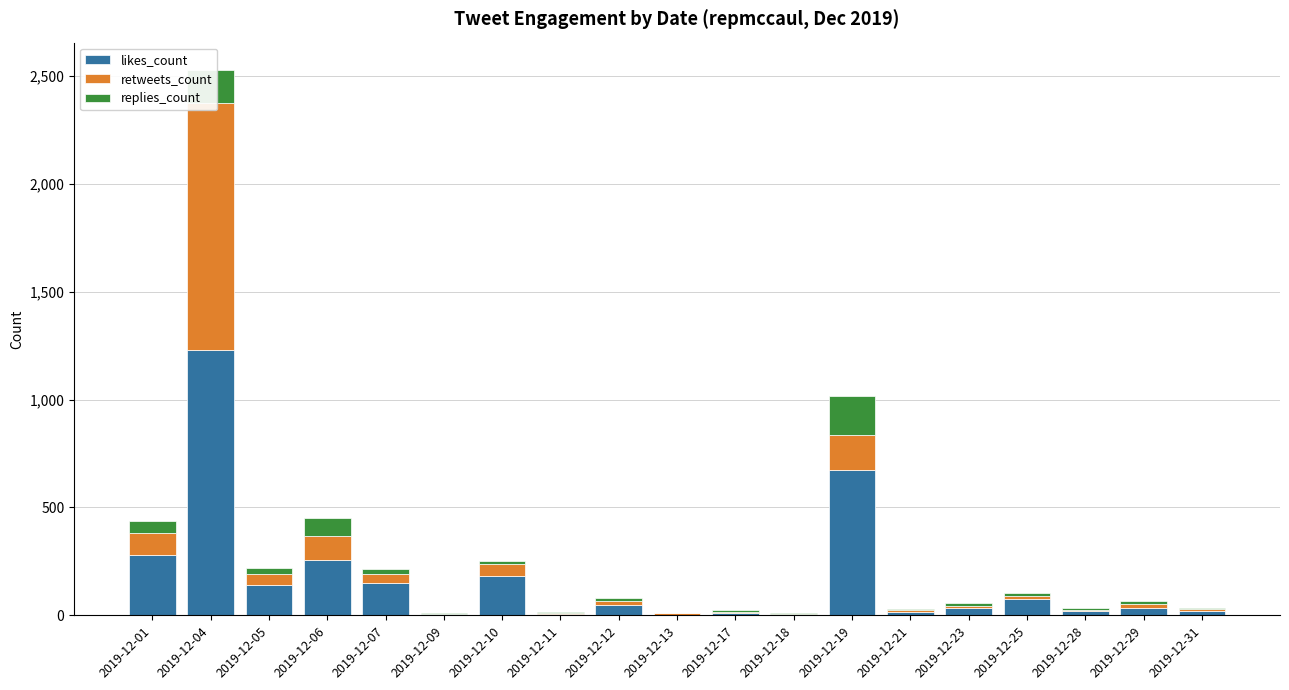

Reading right to left, list all the values displayed in this chart.

likes_count: 19	35	19	74	36	16	672	4	9	2	47	7	183	7	150	256	141	1231	279
retweets_count: 11	18	4	17	9	8	165	4	7	7	19	5	53	1	41	110	52	1141	101
replies_count: 5	14	9	14	11	7	180	5	7	3	14	3	18	3	26	86	26	155	59